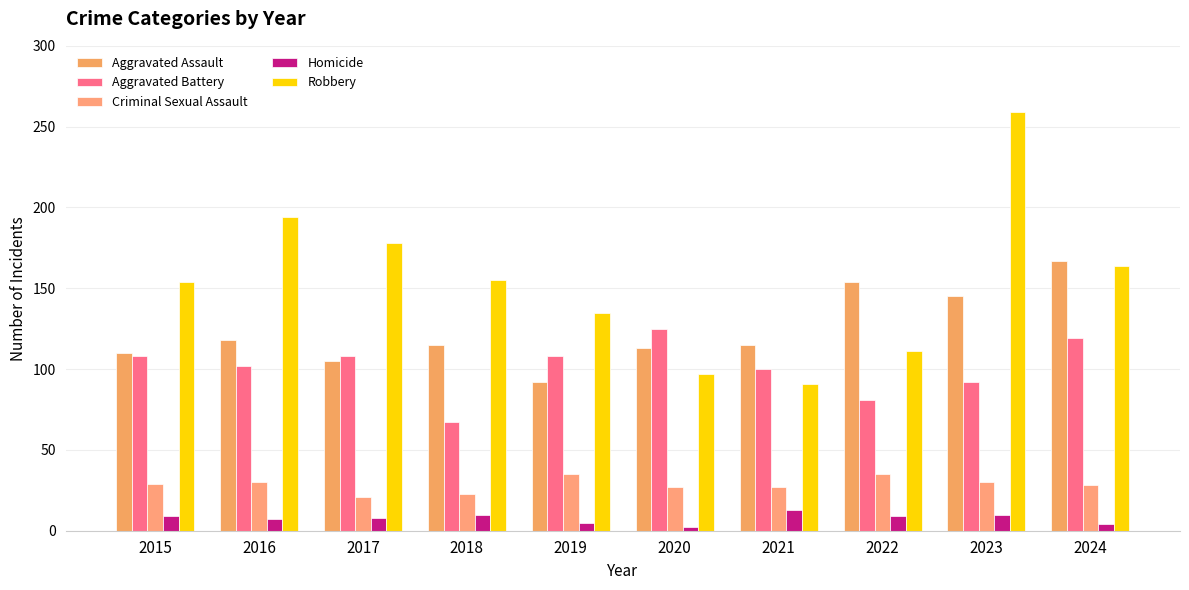

How many groups of bars are there?

10